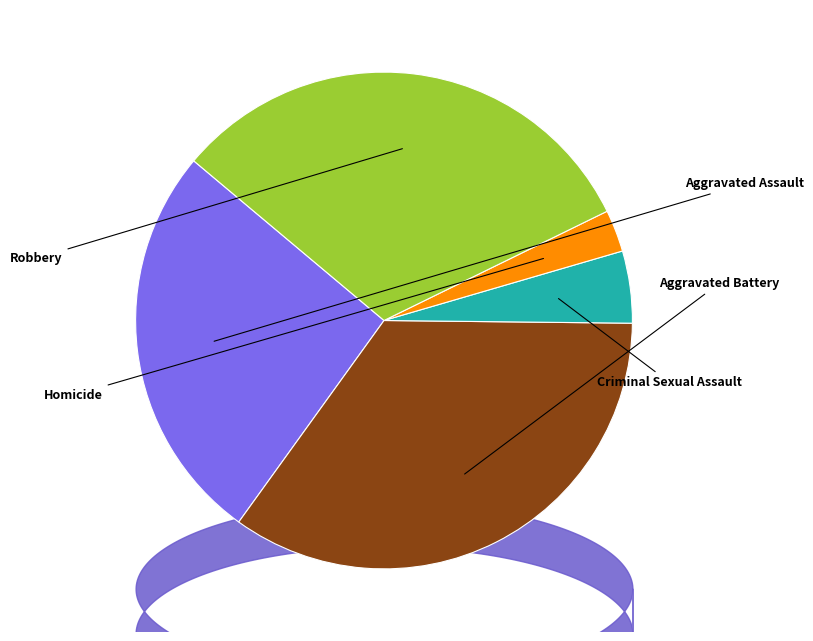

Is there a majority slice in this chart?

No